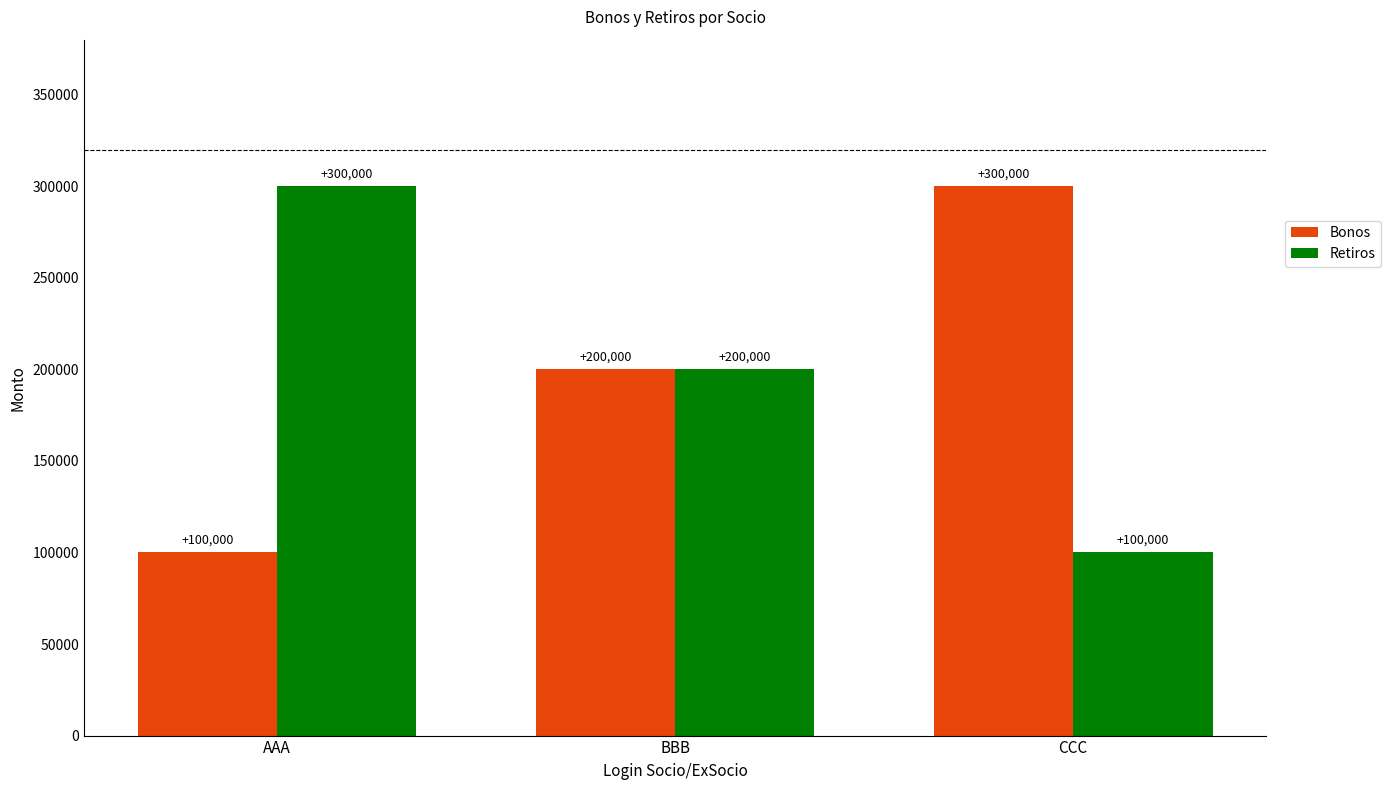

Is it true that Retiros equals 536760 at AAA?

False